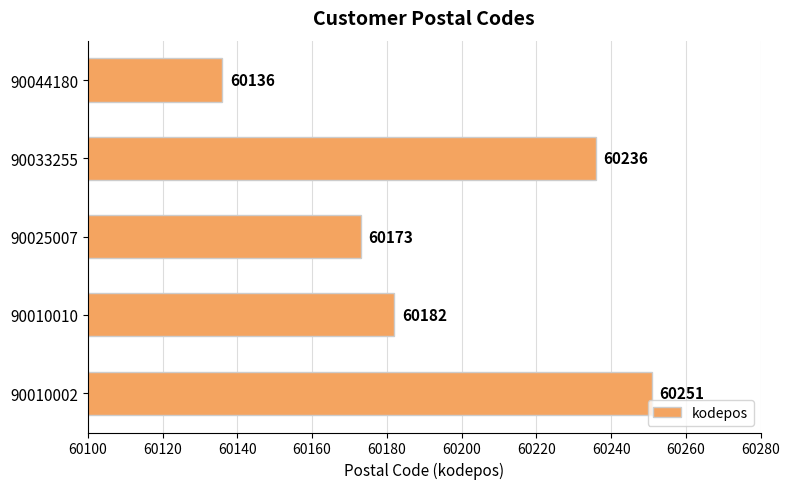

The chart shows a value of 60236 at 90033255. True or false?

True